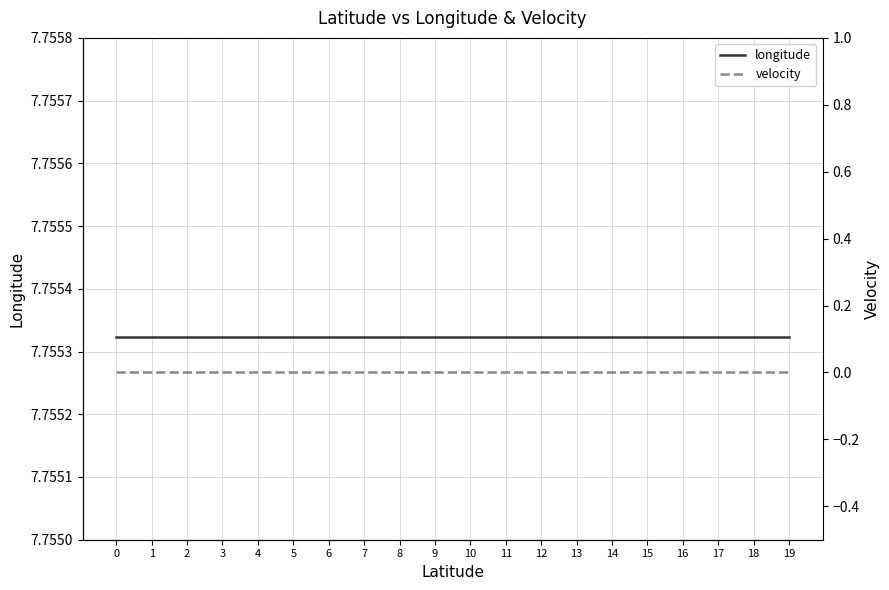

List the series in order of their peak value, highest first.

longitude, velocity